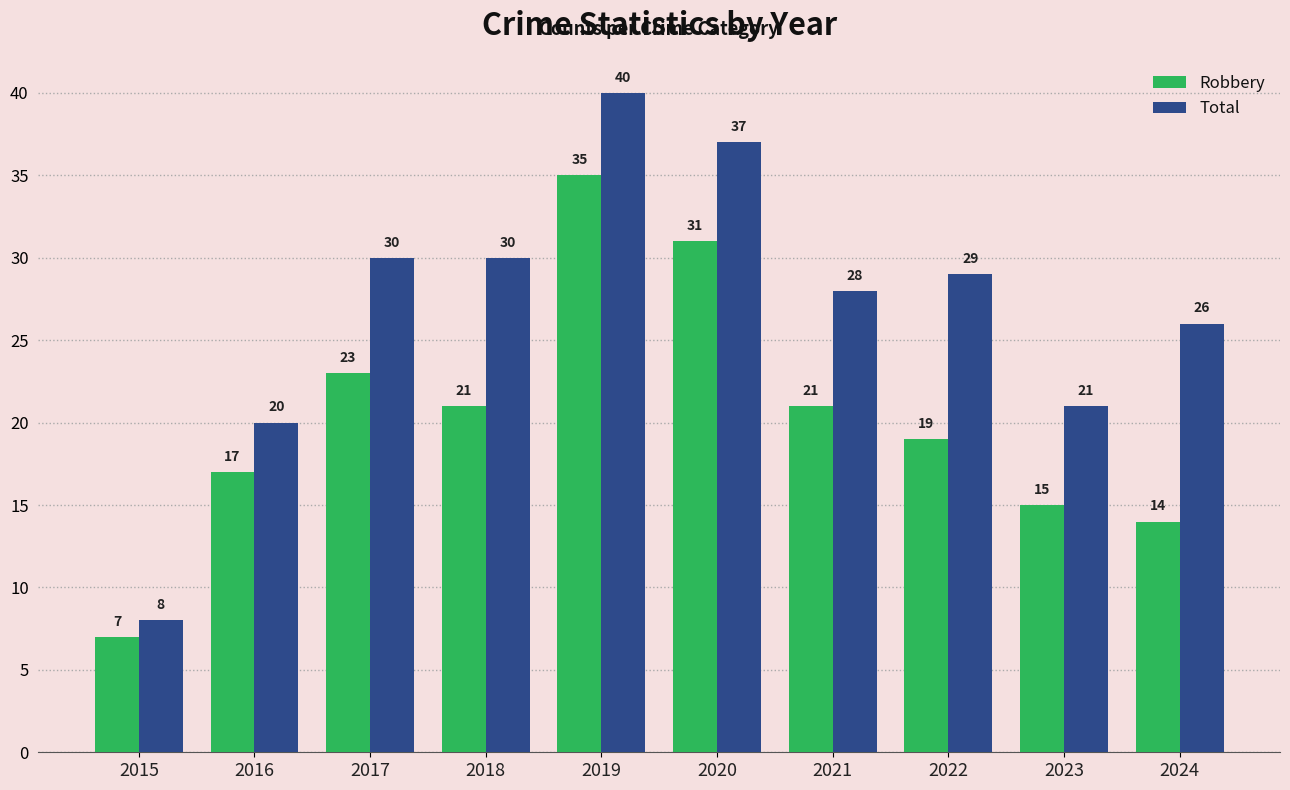

How many distinct data groups are displayed?

2